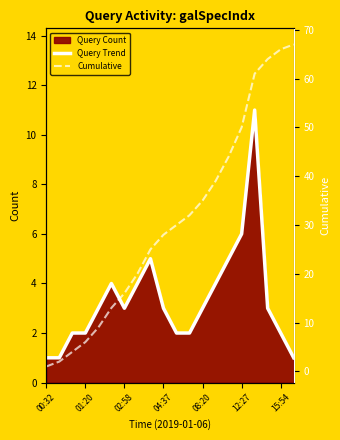

True or false: Cumulative and Query Trend cross at least once.

False